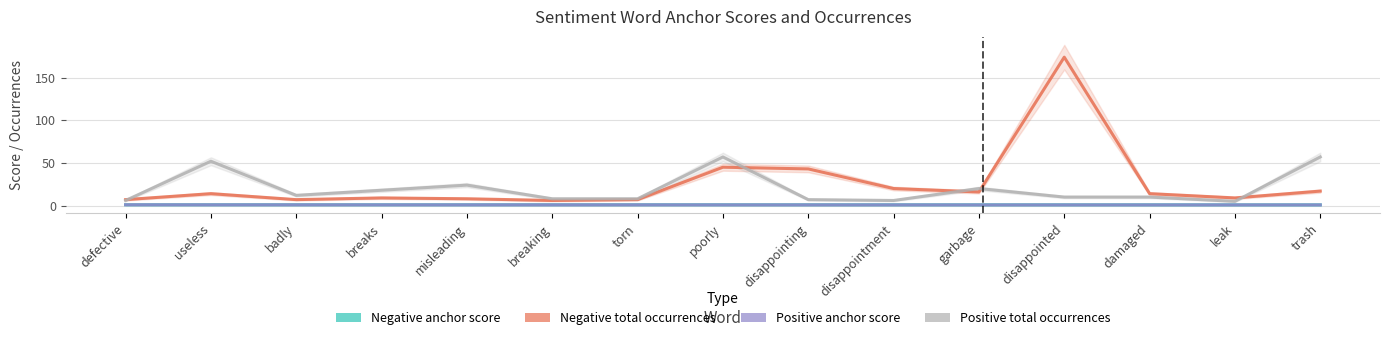

Does the chart have visible grid lines?

Yes